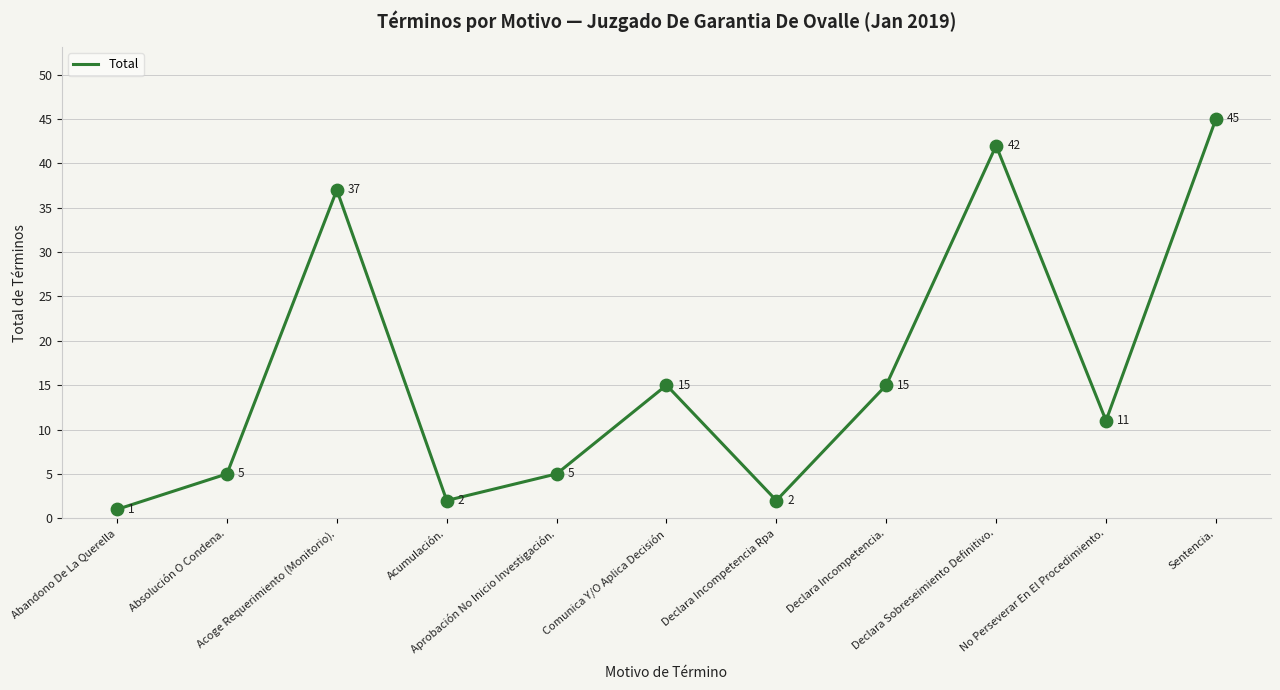

Which has a higher value, Acumulación. or Declara Incompetencia.?

Declara Incompetencia.